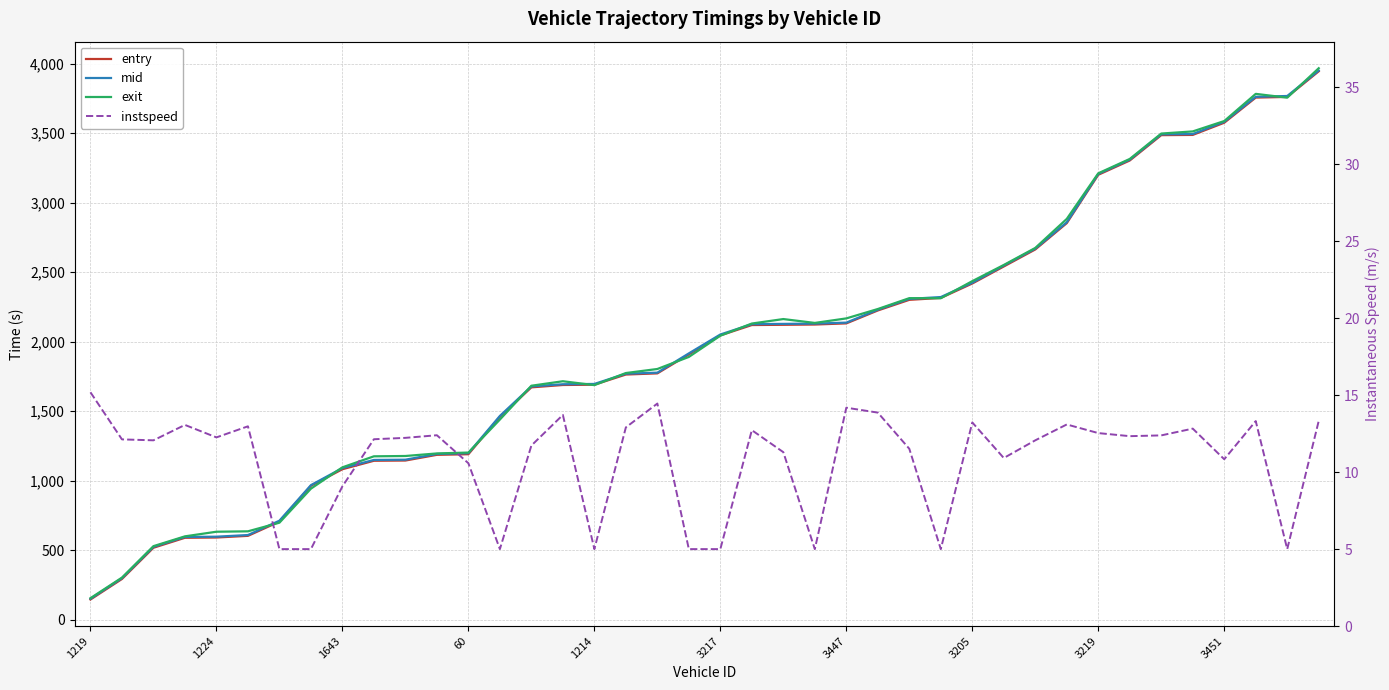

What is the maximum value shown in the chart?

3967.8